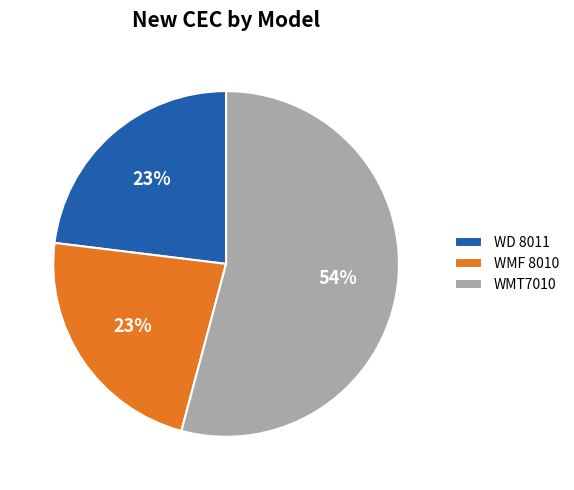

How many segments does this pie chart have?

3